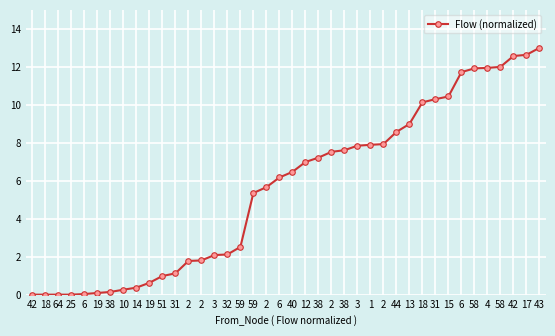

How many distinct data groups are displayed?

1